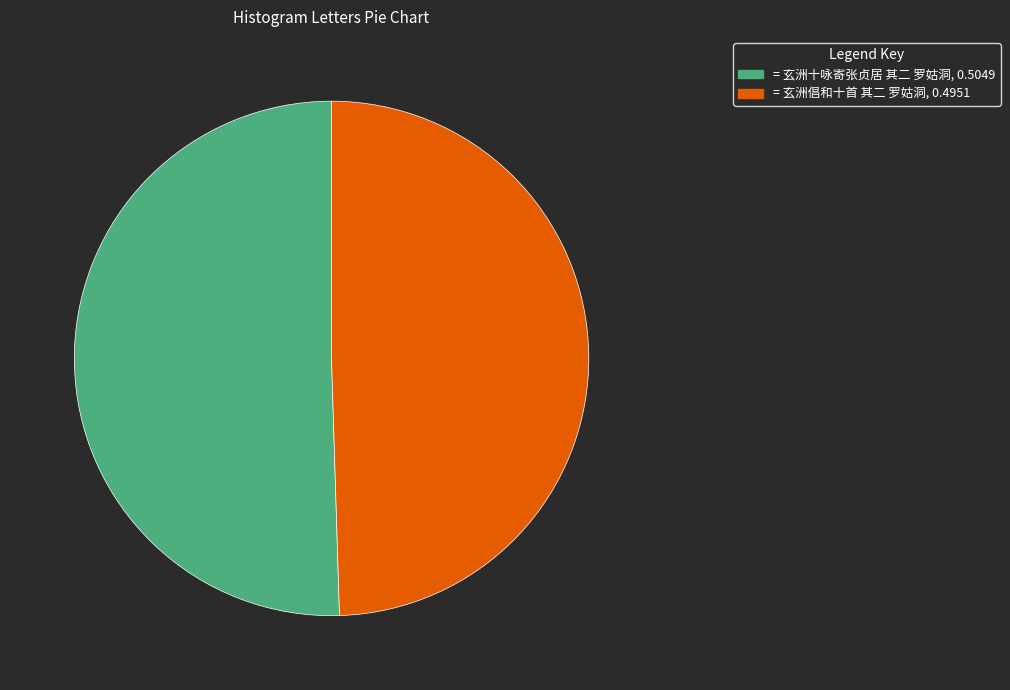

Is there a majority slice in this chart?

Yes